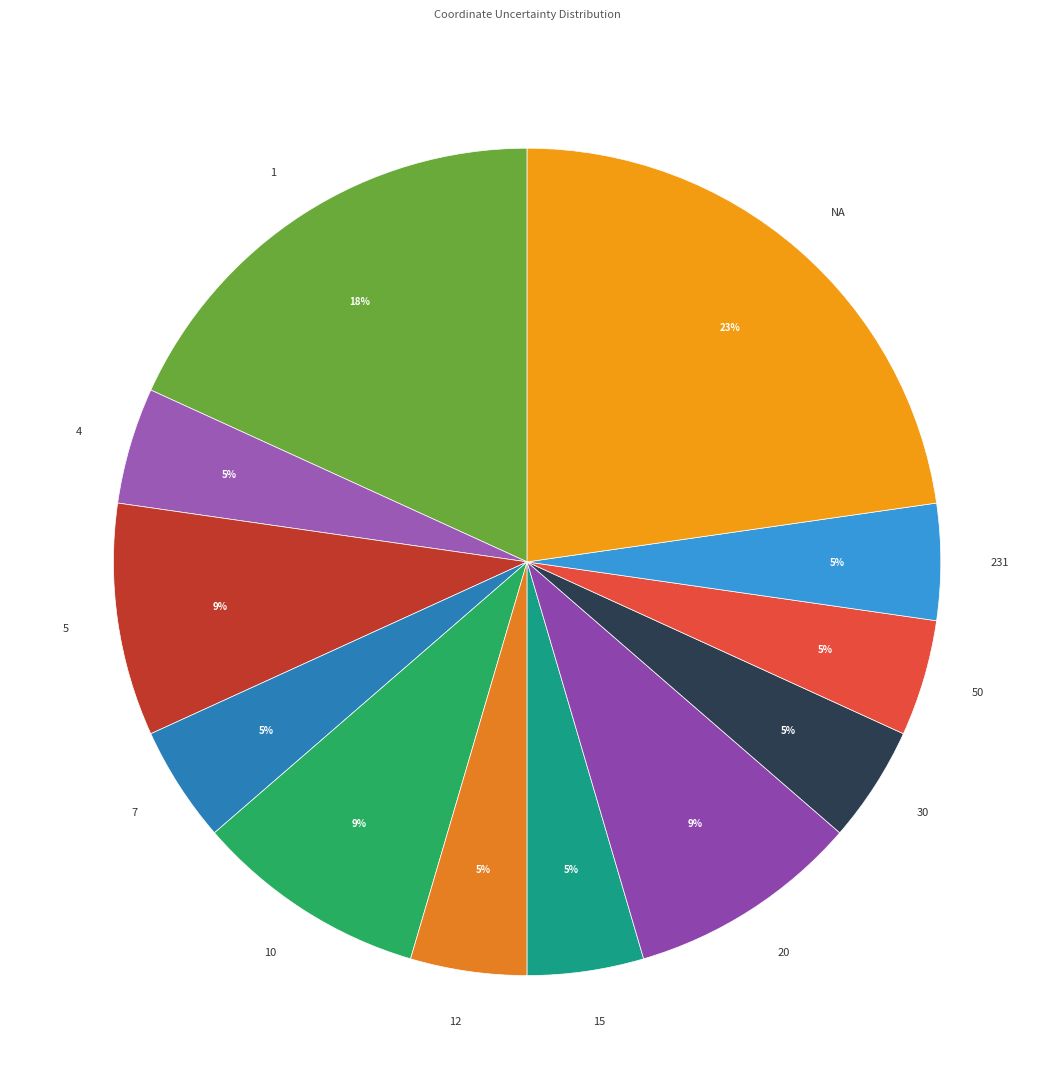

What percentage is the 12 slice, to the nearest percent?

5%